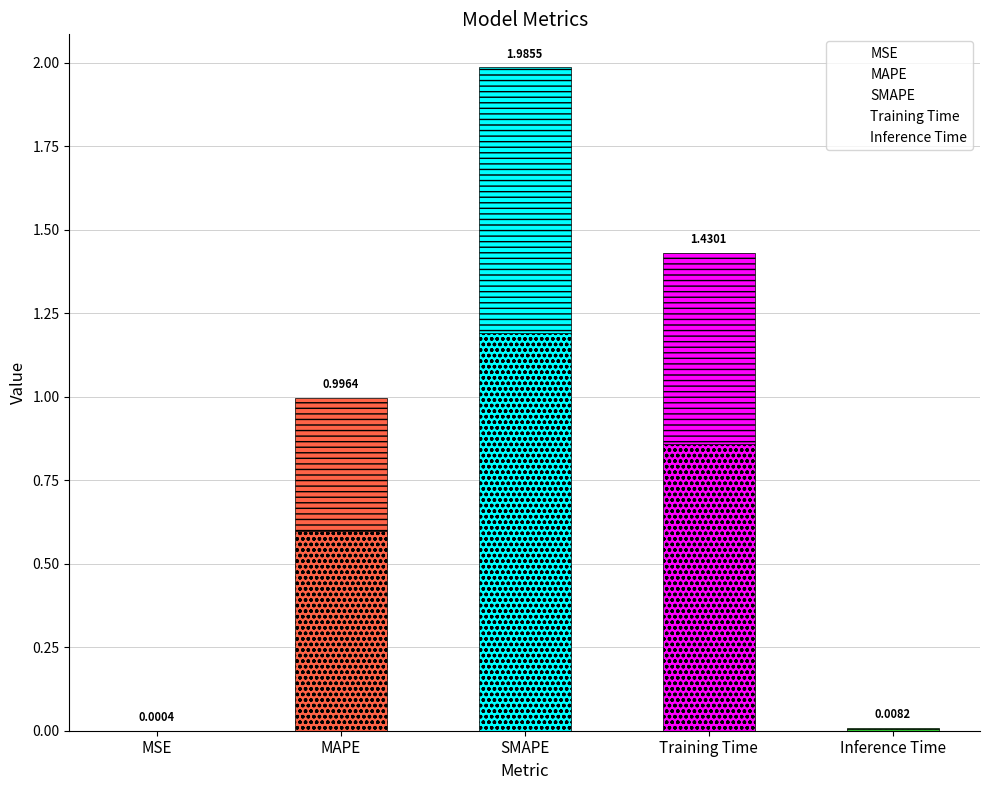

At which label is the value closest to 0?

MSE